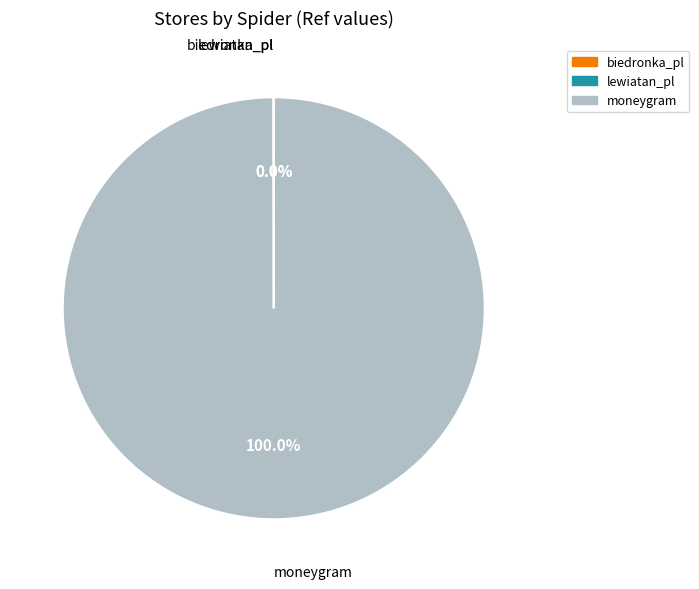

Which category has the biggest portion of the pie?

moneygram